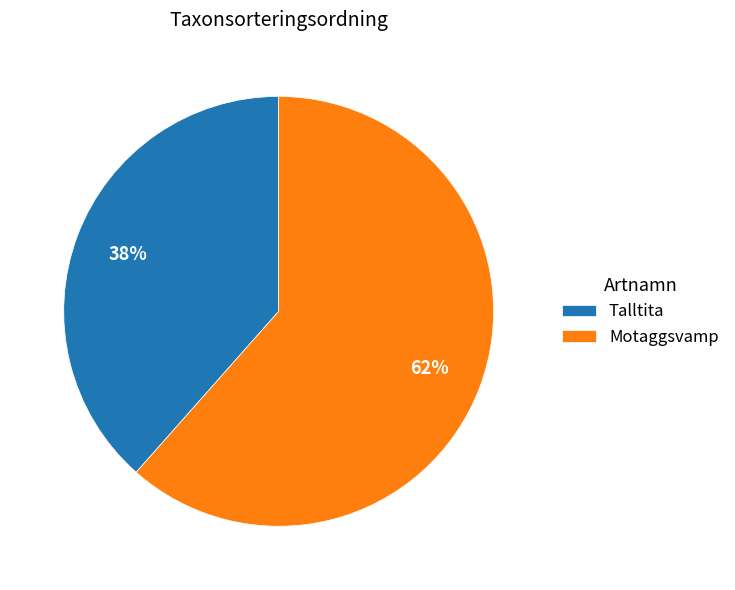

Count the number of slices in the pie.

2